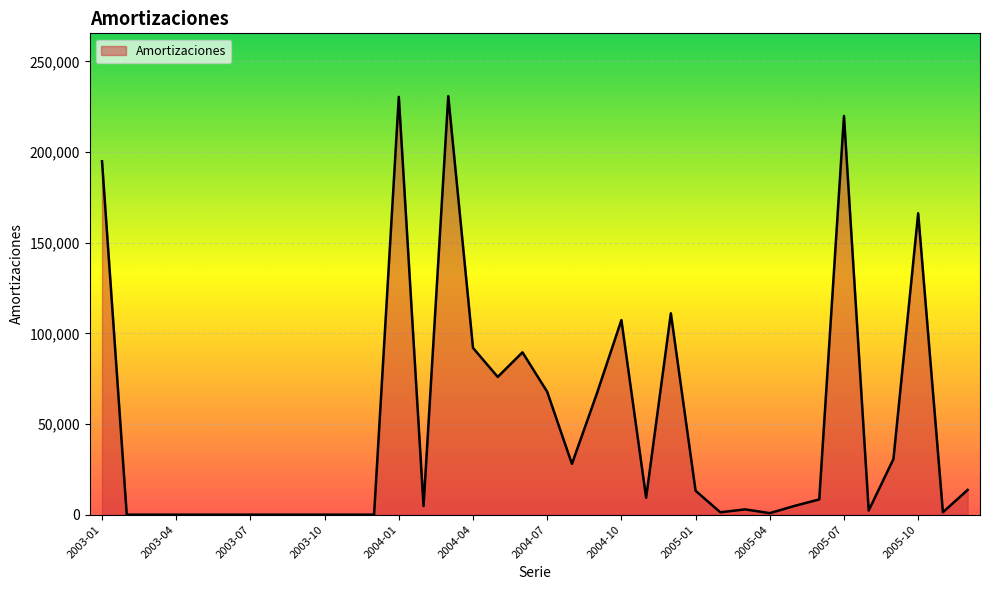

What is the maximum value shown in the chart?

230855